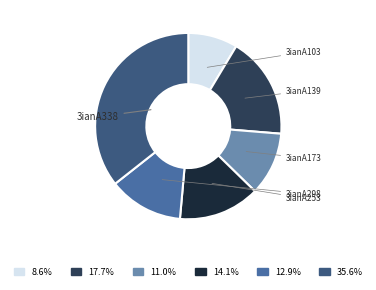

Which slice is the smallest?

3ianA103